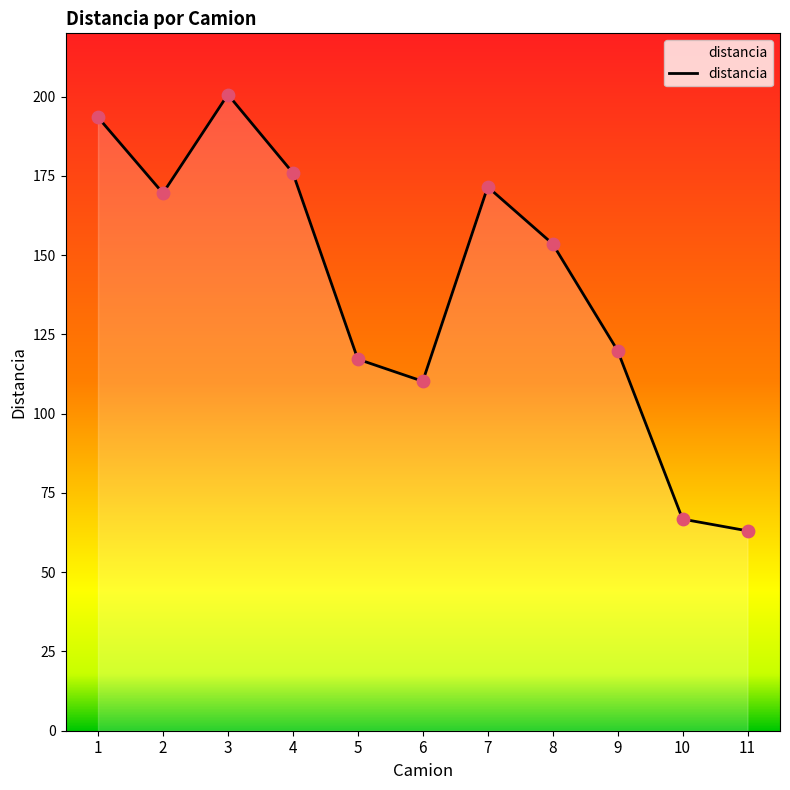

What is the change in value from 2 to 11?

-106.5